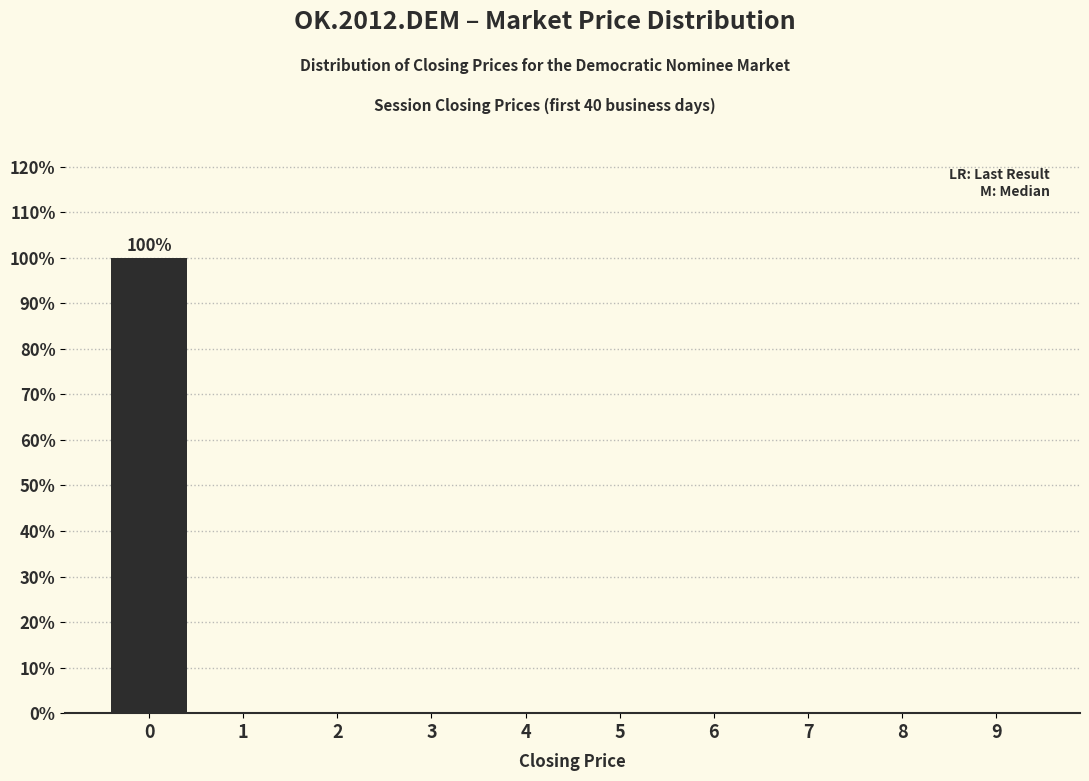

Reading left to right, what are all the values shown in this chart?

0=100	1=0	2=0	3=0	4=0	5=0	6=0	7=0	8=0	9=0